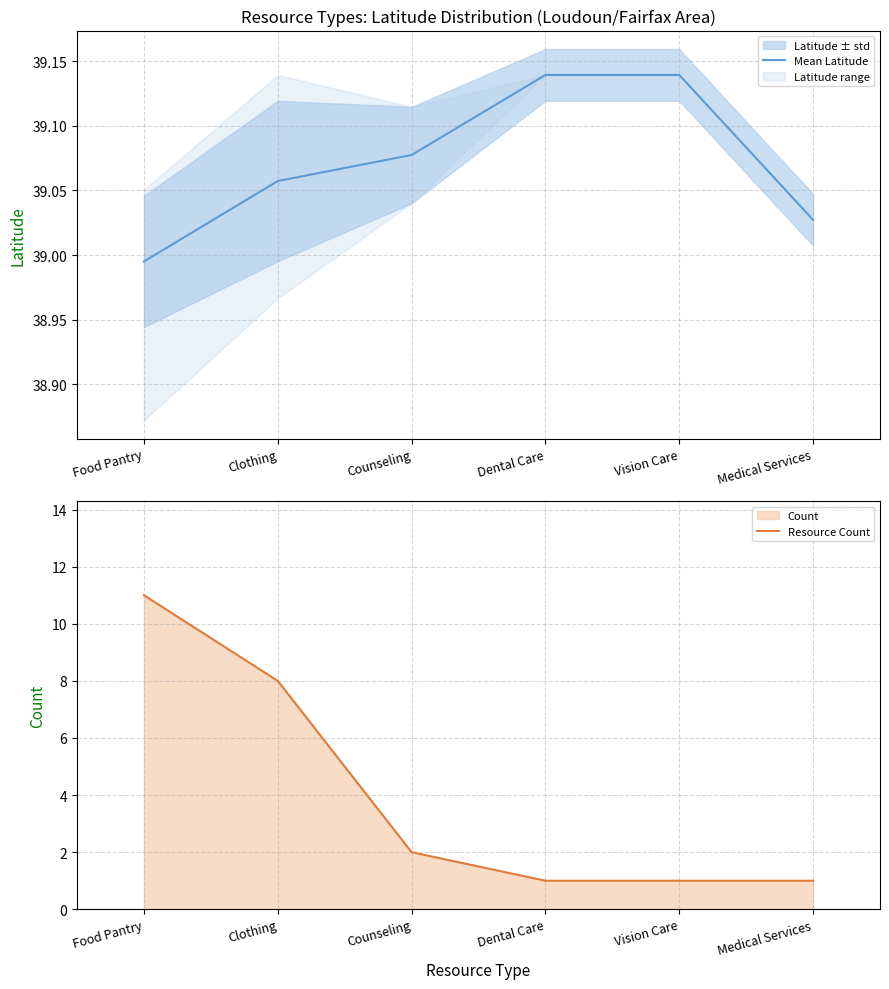

Count the Resource Count values in the range 1 to 8.

5